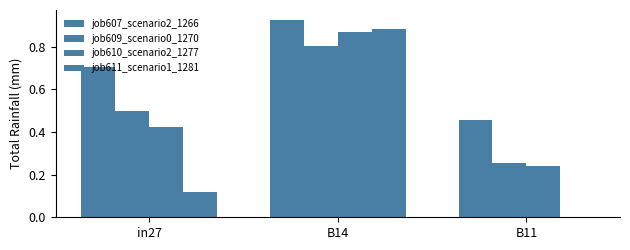

How many groups of bars are there?

3